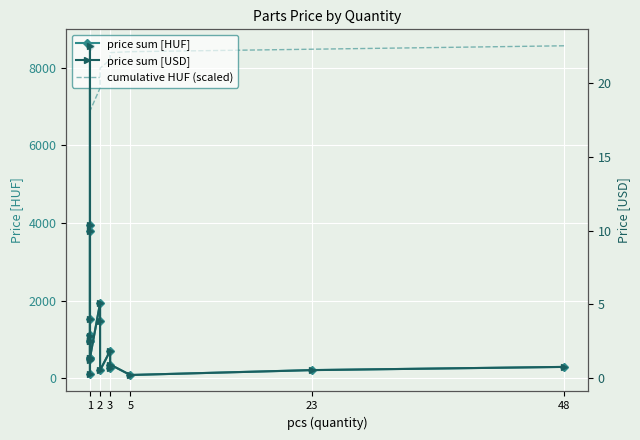

How many data points does each series have?

20